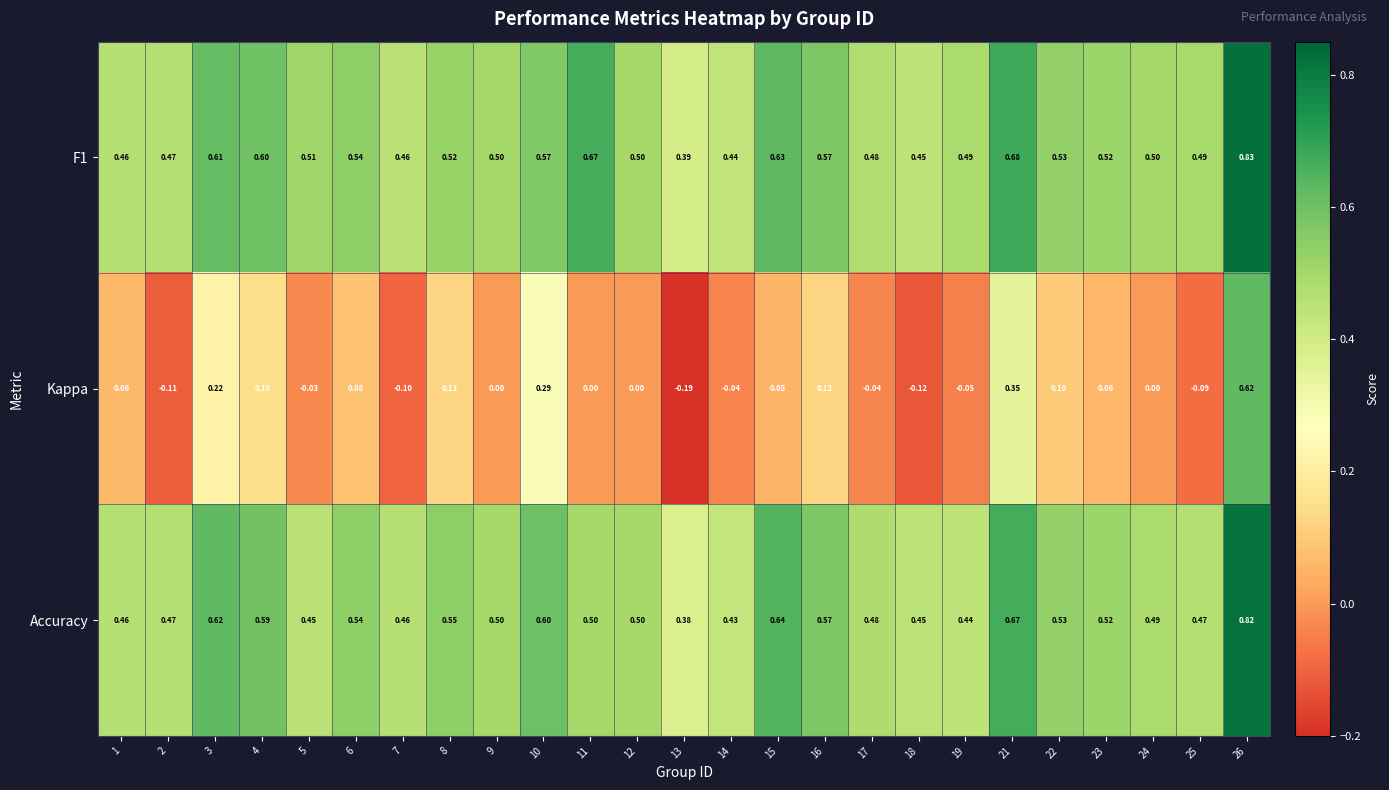

Is the value of Accuracy at 5 greater than the value of Kappa at 26?

No